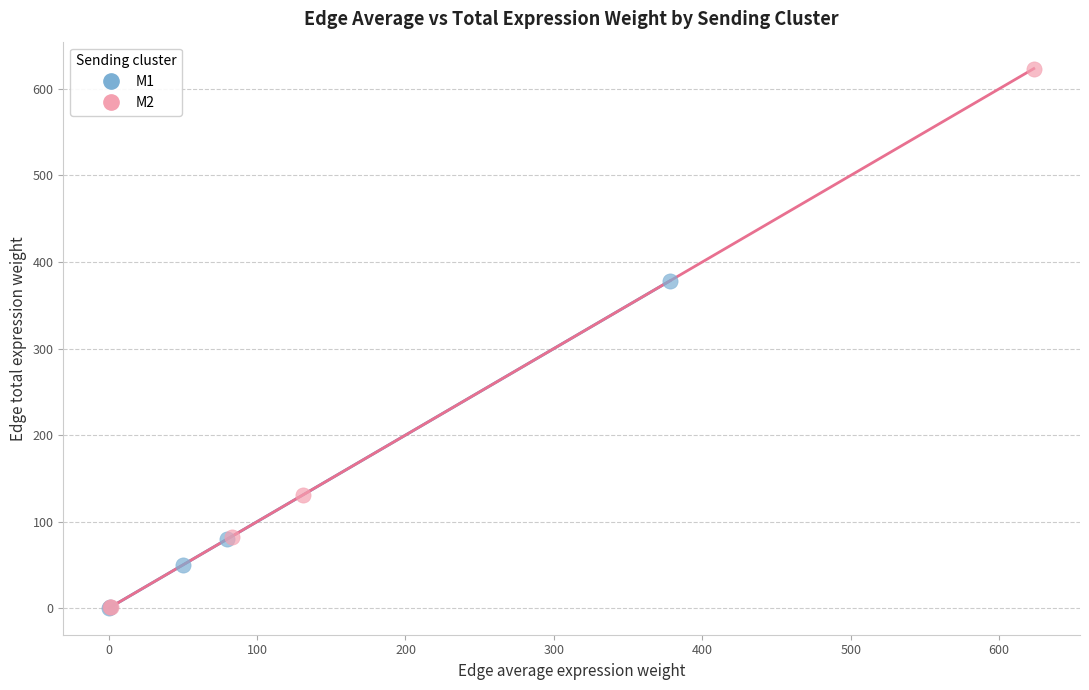

Which series has the largest Y range (max minus min)?

M2